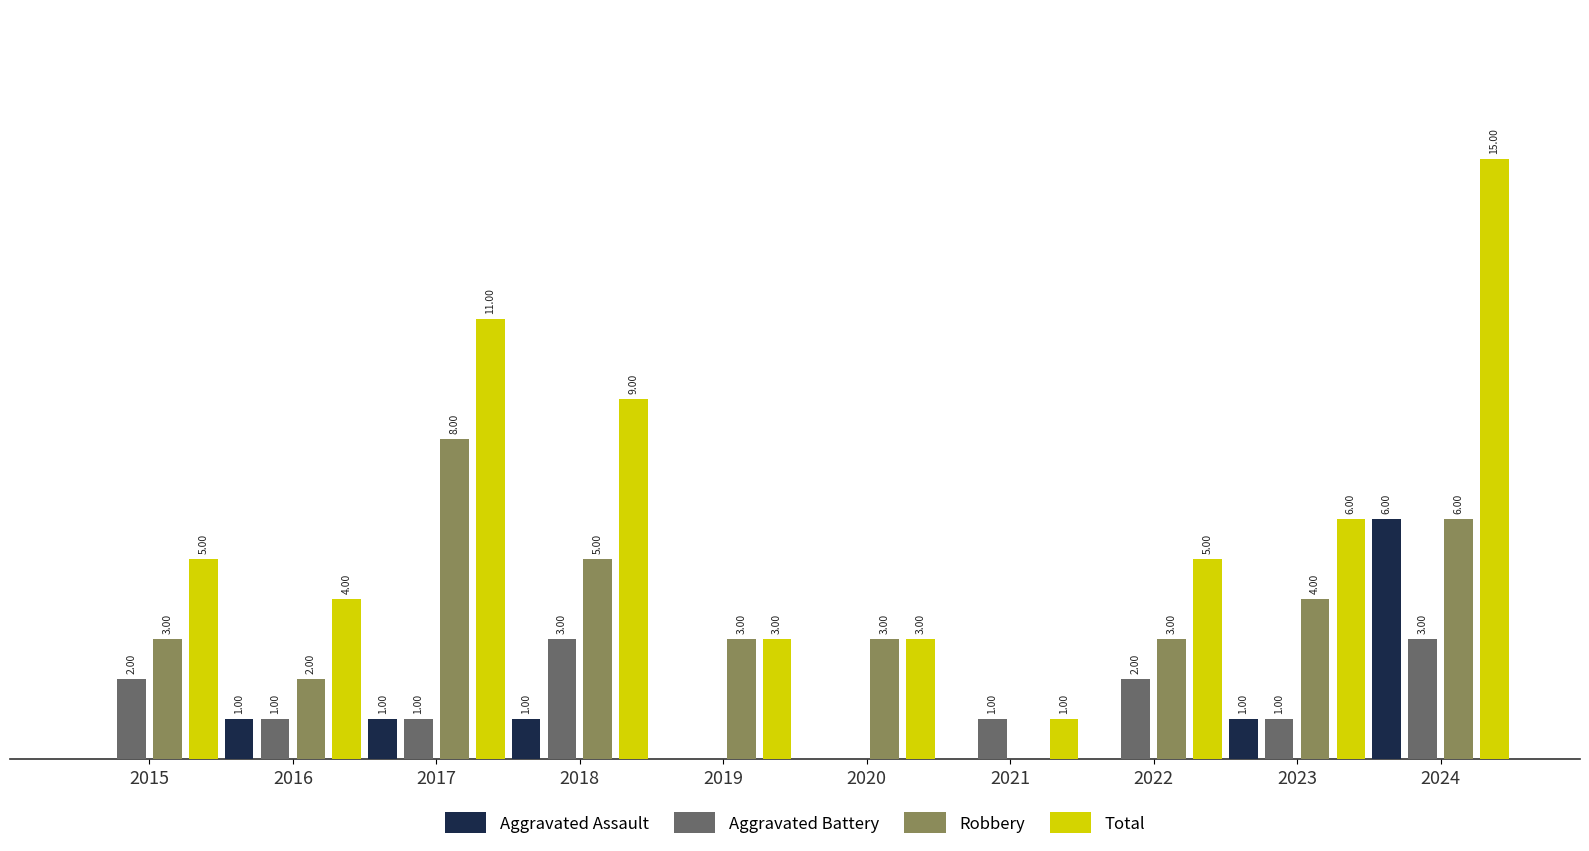

Is the value of Robbery at 2024 greater than the value of Aggravated Assault at 2019?

Yes